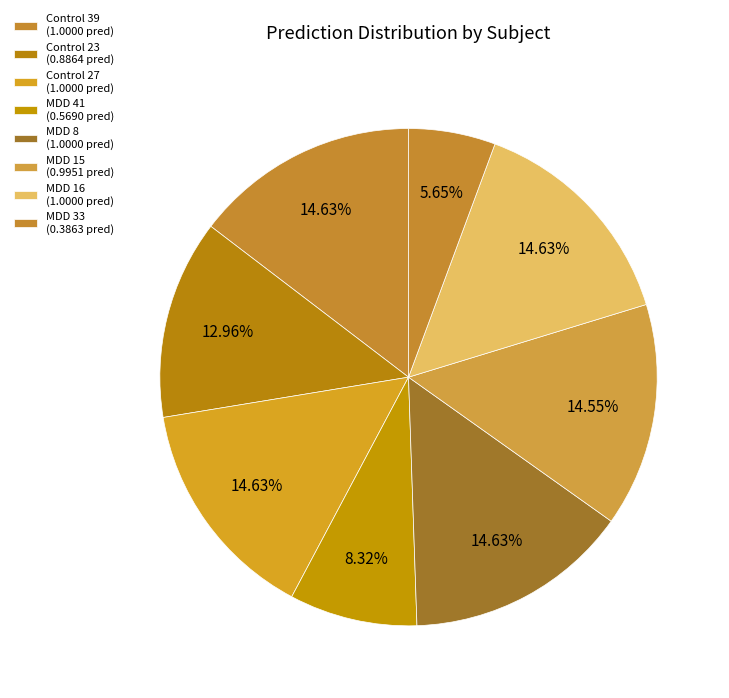

How many slices are in this pie chart?

8